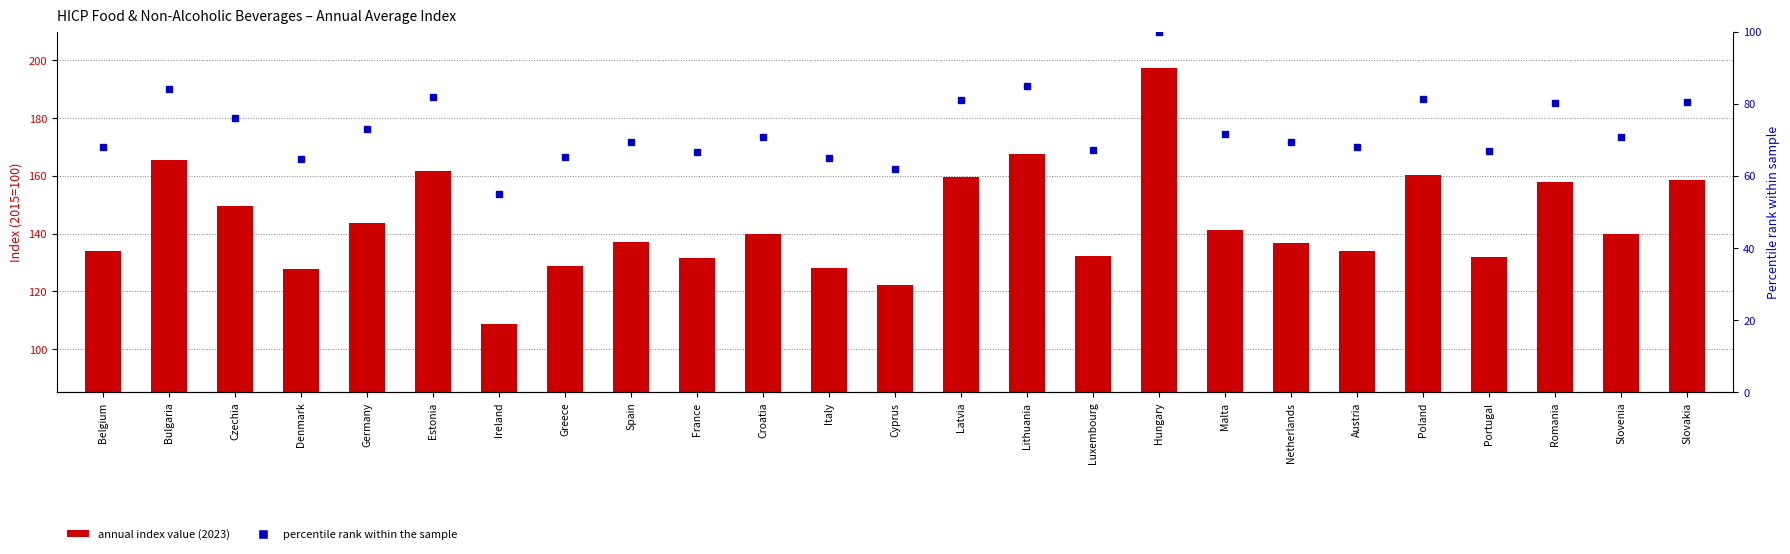

True or false: 2023 index has a value of 131.8 at Portugal.

True